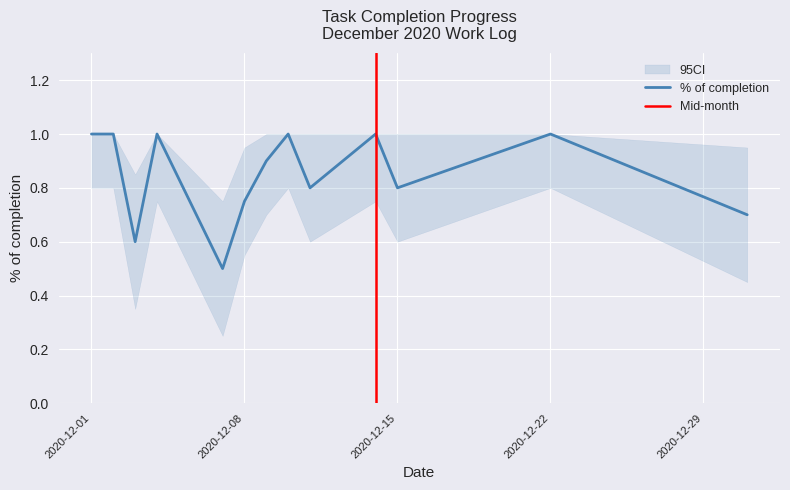

At which category is the sum across all series the highest?

2020-12-01